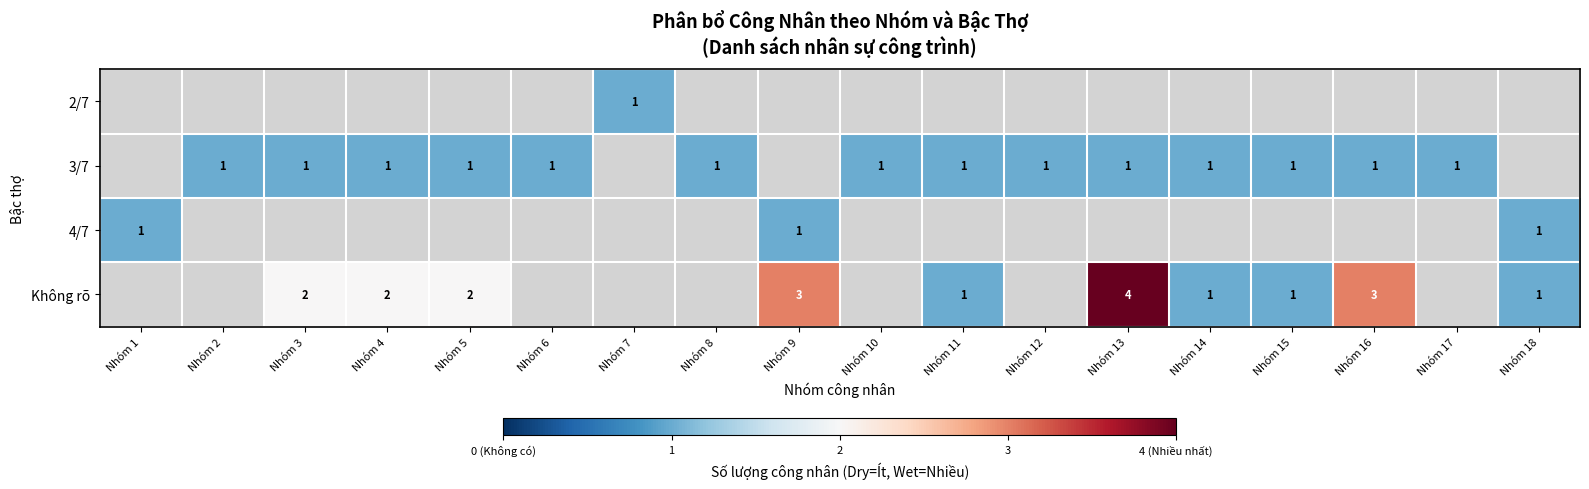

The value of 3/7 at Nhóm 13 is 0. True or false?

False